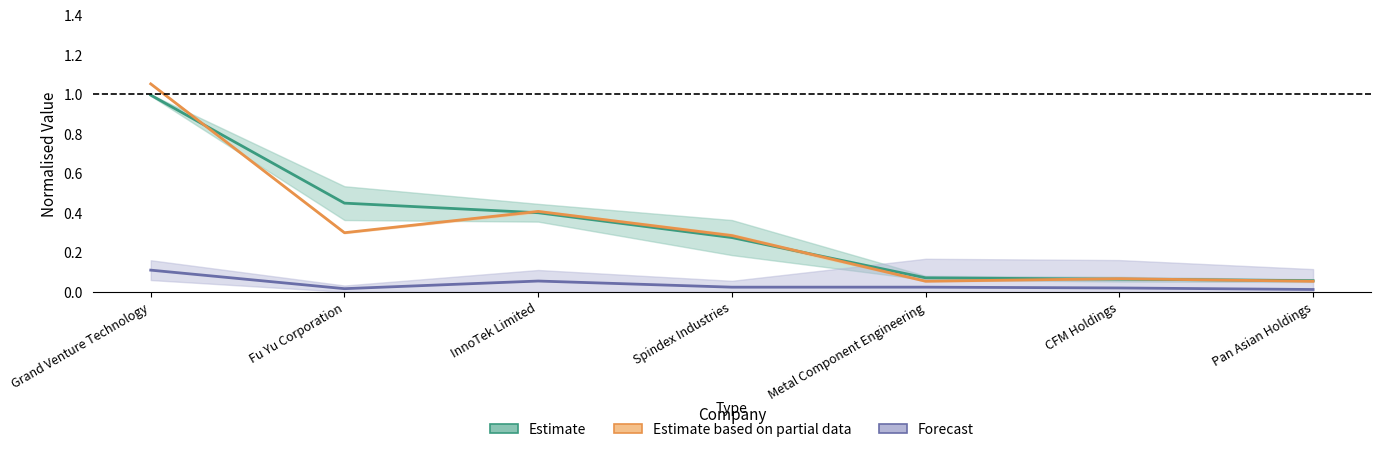

What is the label of the 4th point from the right?

Spindex Industries